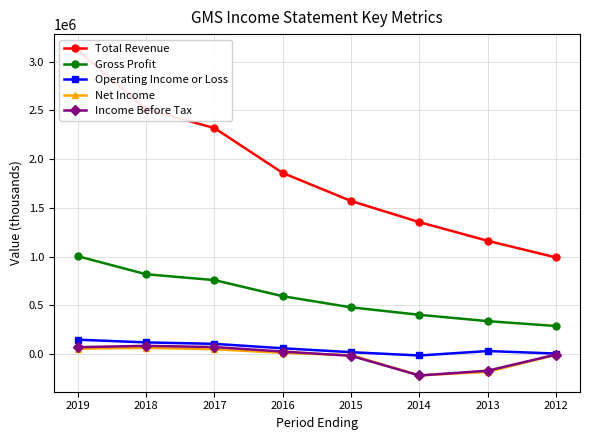

How many series are shown in this chart?

5